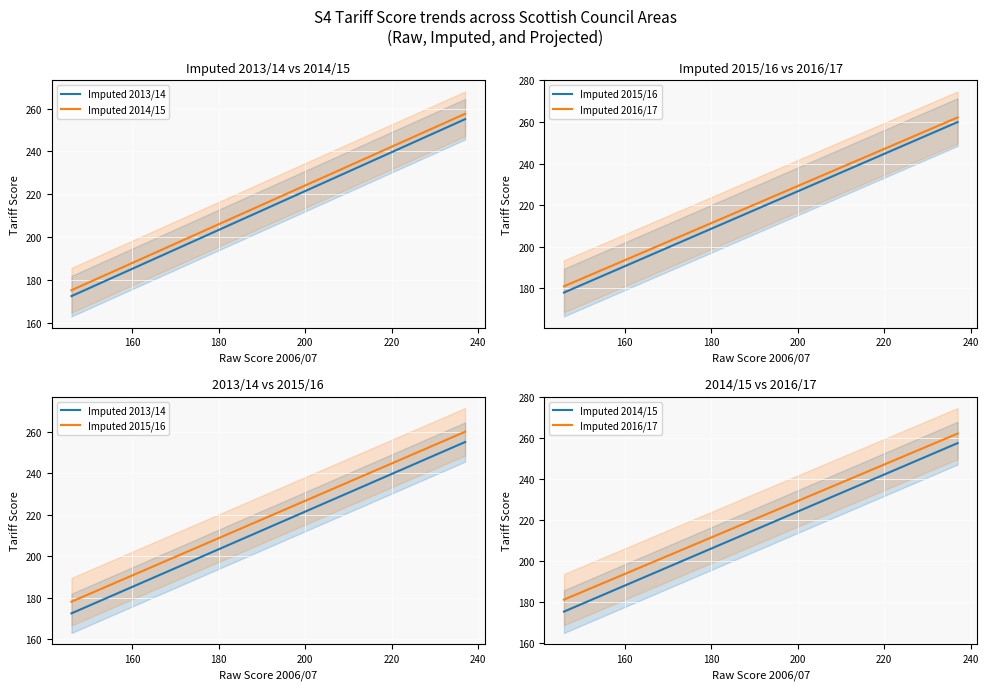

Reading left to right, list all the values displayed in this chart.

Imputed 2013/14: 172.4	176.9	184.2	185.1	185.1	186.0	186.9	187.8	187.8	189.6	190.5	191.5	193.3	195.1	195.1	197.8	198.7	199.6	200.5	200.5	203.3	203.3	203.3	204.2	204.2	206.9	208.7	209.6	210.5	210.5	213.3	226.9	255.0
Imputed 2014/15: 175.1	179.7	186.9	187.8	187.8	188.7	189.6	190.5	190.5	192.3	193.3	194.2	196.0	197.8	197.8	200.5	201.4	202.3	203.2	203.2	205.9	205.9	205.9	206.8	206.8	209.6	211.4	212.3	213.2	213.2	215.9	229.5	257.5
Imputed 2015/16: 178.0	182.5	189.7	190.6	190.6	191.5	192.4	193.3	193.3	195.1	196.0	196.9	198.7	200.5	200.5	203.2	204.1	205.0	205.9	205.9	208.6	208.6	208.6	209.5	209.5	212.2	214.0	214.9	215.8	215.8	218.5	232.1	260.0
Imputed 2016/17: 181.0	185.5	192.6	193.5	193.5	194.4	195.3	196.2	196.2	198.0	198.9	199.7	201.5	203.3	203.3	206.0	206.9	207.8	208.7	208.7	211.3	211.3	211.3	212.2	212.2	214.9	216.7	217.6	218.5	218.5	221.2	234.6	262.2